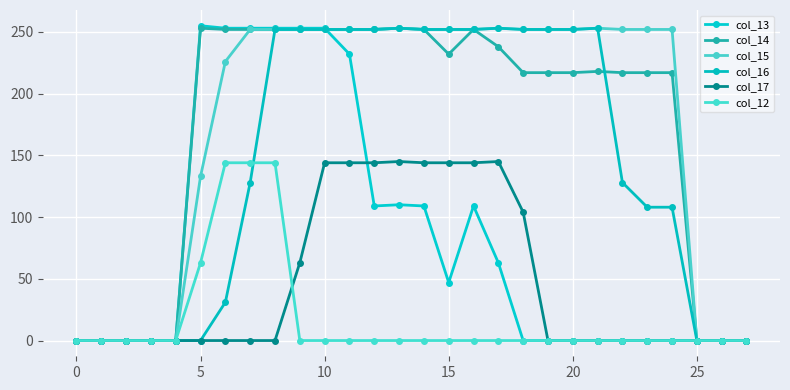

How many data points in col_12 are above 0?

4